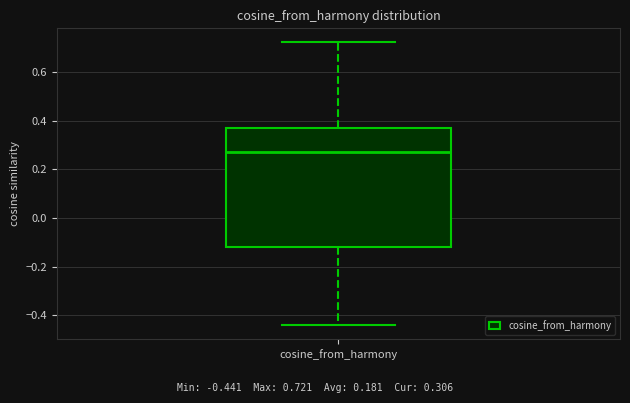

Transcribe this box plot: give where the median line is, the range the box spans, and where the two whiskers end, as read against the y-axis. The values are not printed on the chart, so give them approximately, as read against the axis.

median 0.28, box -0.12 to 0.38, whiskers -0.44 to 0.72